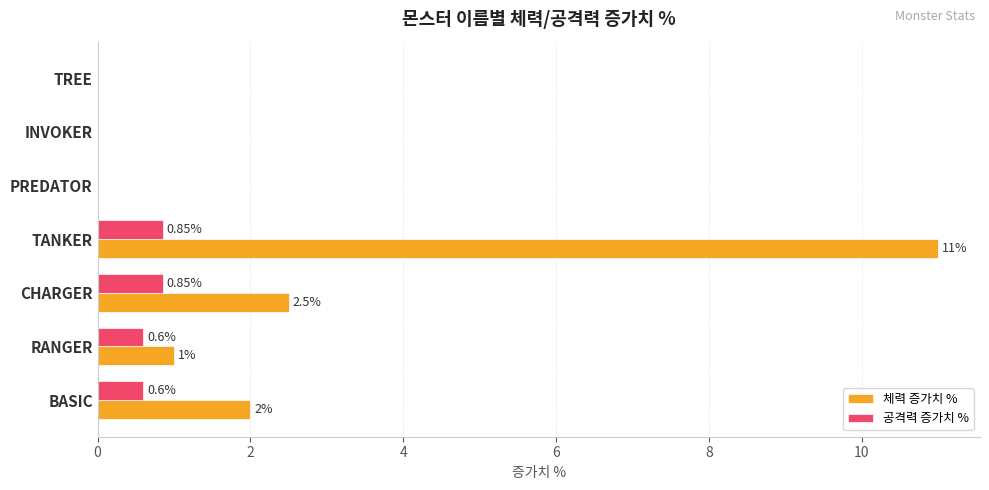

What are all the series names shown in the legend?

체력 증가치 %, 공격력 증가치 %